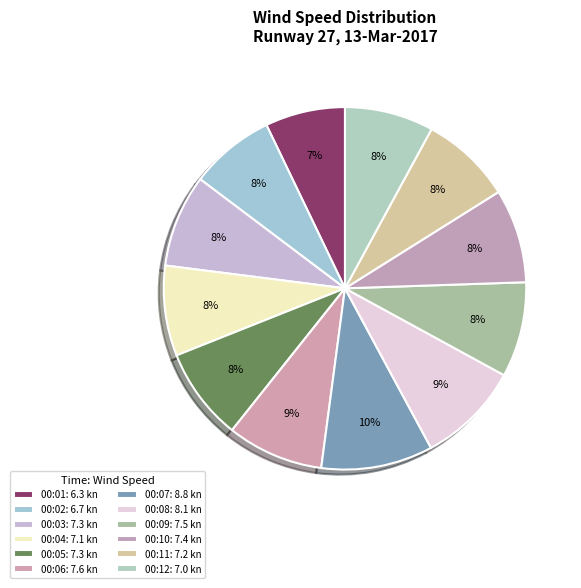

Which category has the biggest portion of the pie?

00:07